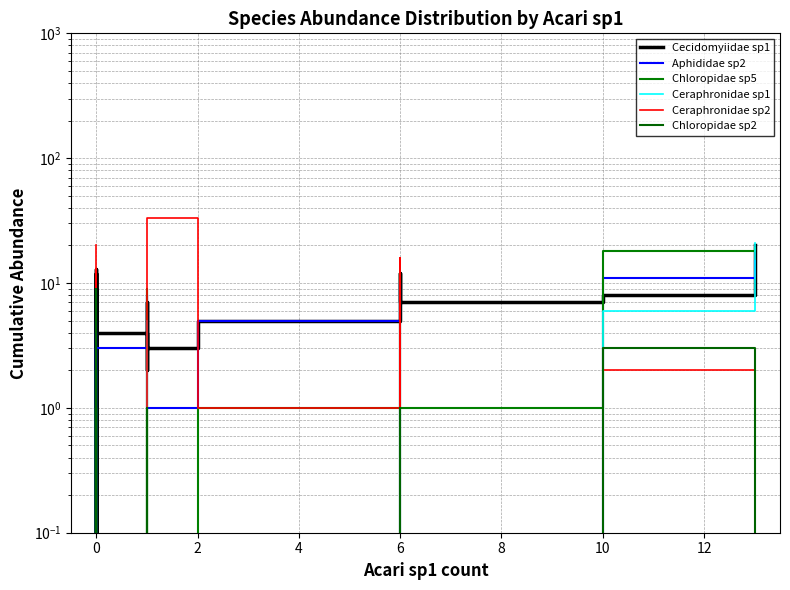

Which series has the largest total across all categories?

Ceraphronidae sp2